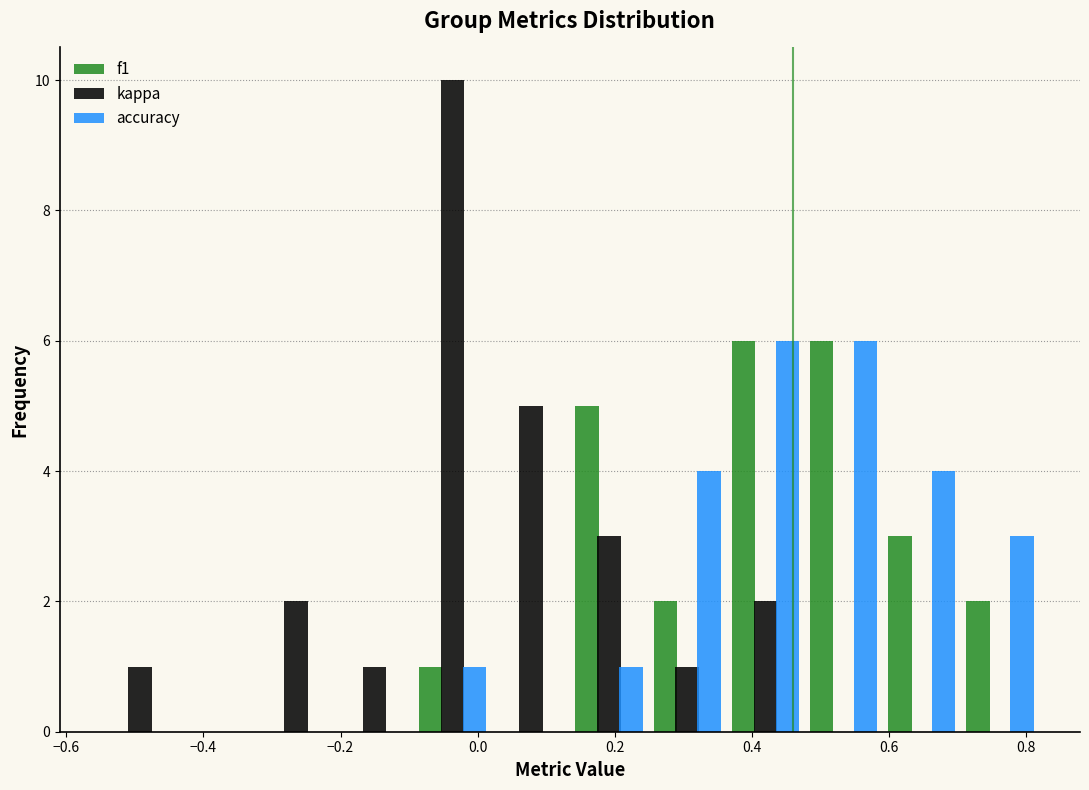

Reading left to right, list every range on the x-axis with the height of the bar of each series over it. Neither the bar edges nor the heights are printed on the chart, so give them approximately, as read against the axes.

-0.54 to -0.44: f1=0	kappa=1	accuracy=0
-0.44 to -0.32: f1=0	kappa=0	accuracy=0
-0.32 to -0.20: f1=0	kappa=2	accuracy=0
-0.20 to -0.10: f1=0	kappa=1	accuracy=0
-0.10 to 0.02: f1=1	kappa=10	accuracy=1
0.02 to 0.14: f1=0	kappa=5	accuracy=0
0.14 to 0.24: f1=5	kappa=3	accuracy=1
0.24 to 0.36: f1=2	kappa=1	accuracy=4
0.36 to 0.48: f1=6	kappa=2	accuracy=6
0.48 to 0.60: f1=6	kappa=0	accuracy=6
0.60 to 0.70: f1=3	kappa=0	accuracy=4
0.70 to 0.82: f1=2	kappa=0	accuracy=3